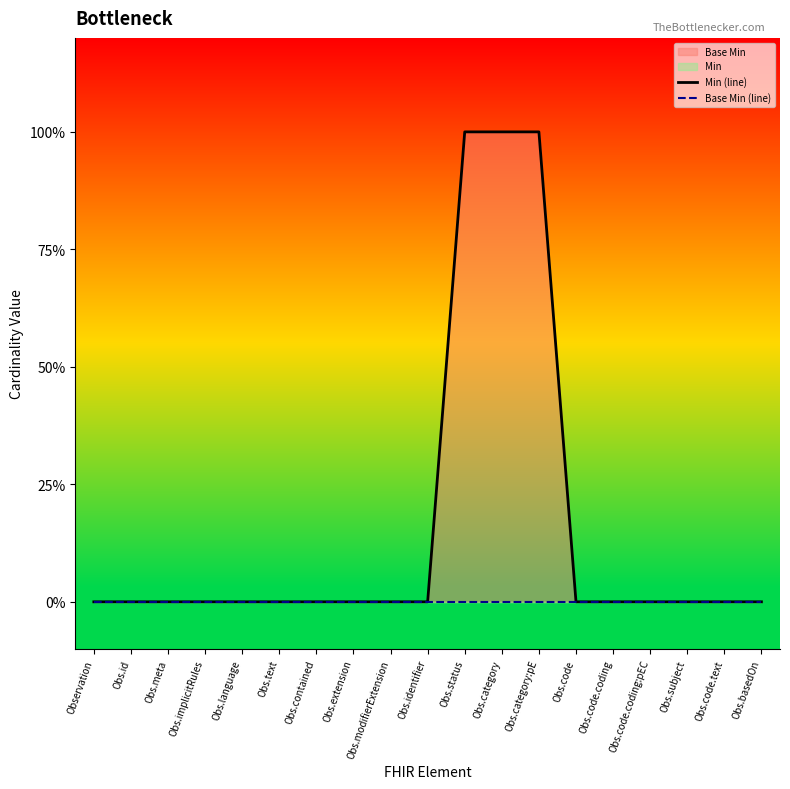

At which label does Base Min (line) reach its peak?

Observation